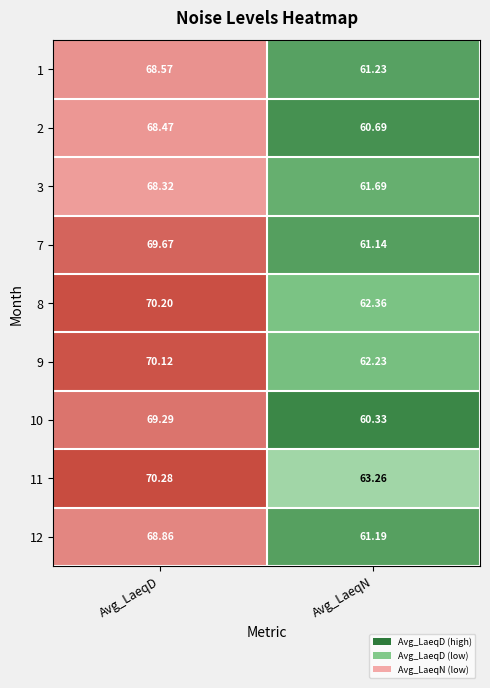

What is the spread (max minus min) of values at Avg_LaeqN?

2.9